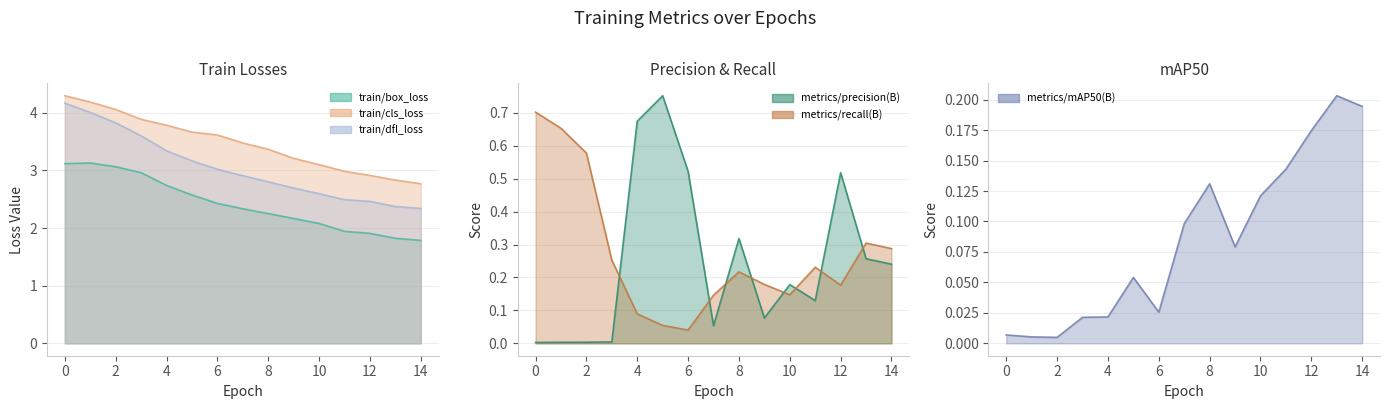

What are all the series names shown in the legend?

train/box_loss, train/cls_loss, train/dfl_loss, metrics/precision(B), metrics/recall(B), metrics/mAP50(B)